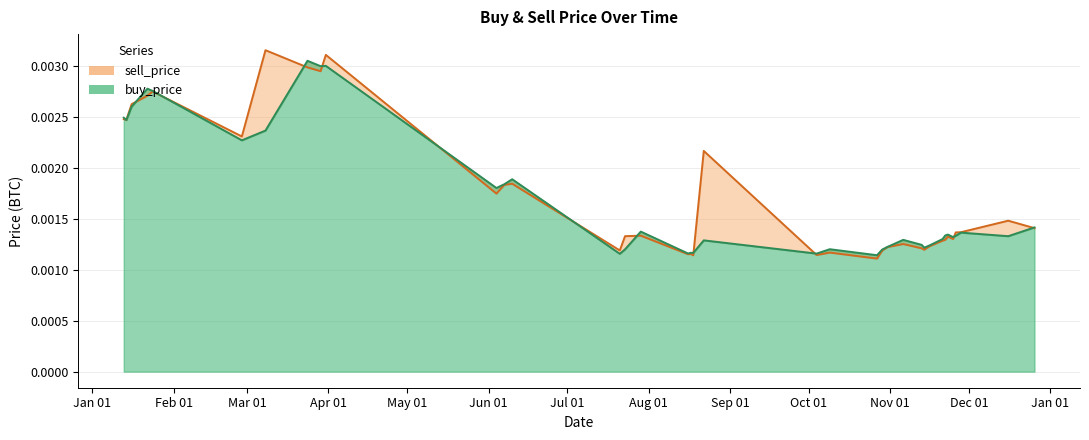

Rank the series by their maximum value, from highest to lowest.

sell_price, buy_price